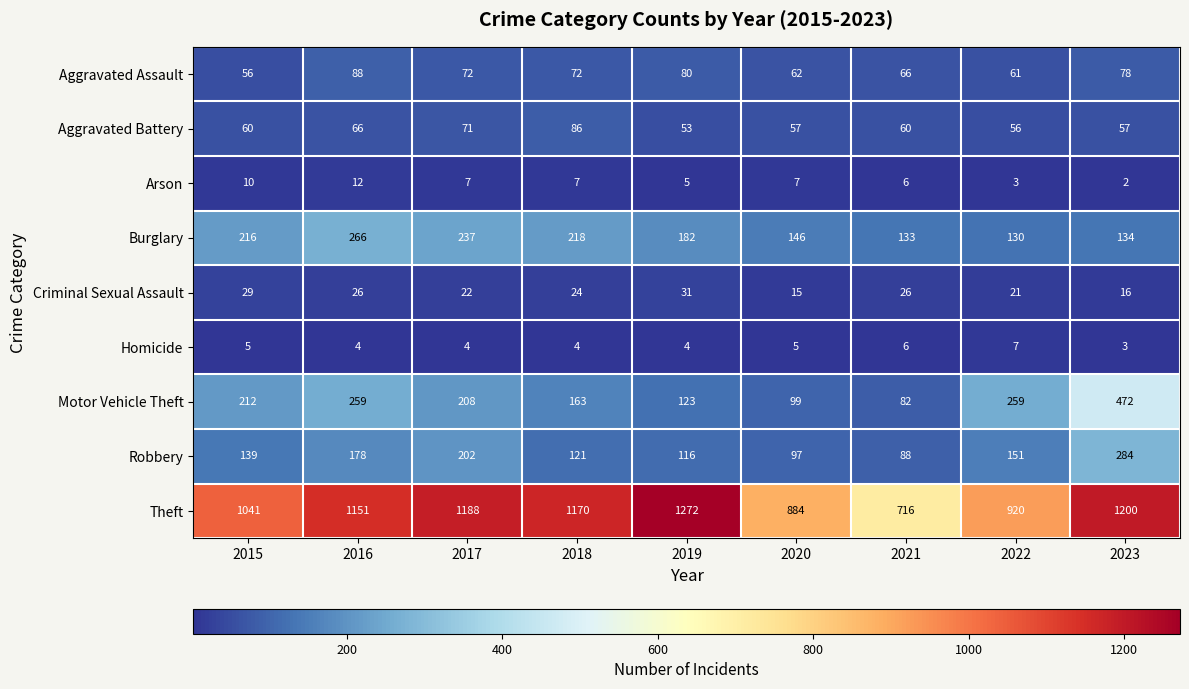

Rank the series by their maximum value, from highest to lowest.

Theft, Motor Vehicle Theft, Robbery, Burglary, Aggravated Assault, Aggravated Battery, Criminal Sexual Assault, Arson, Homicide